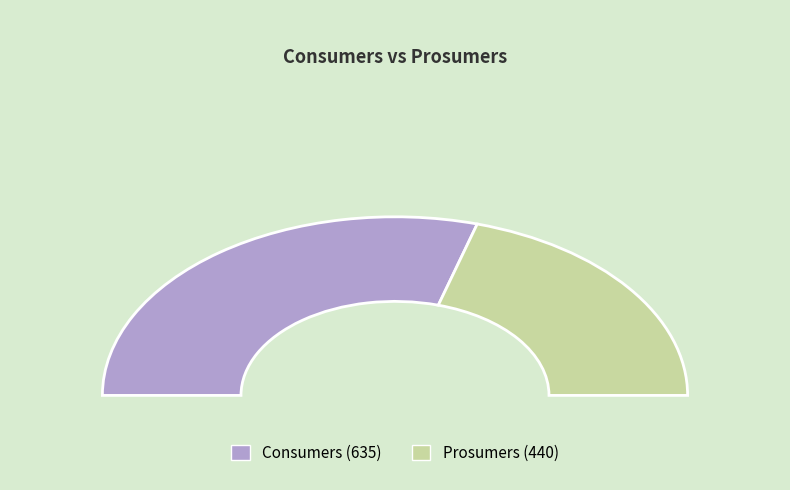

Is it true that Consumers is 59% of the pie?

True